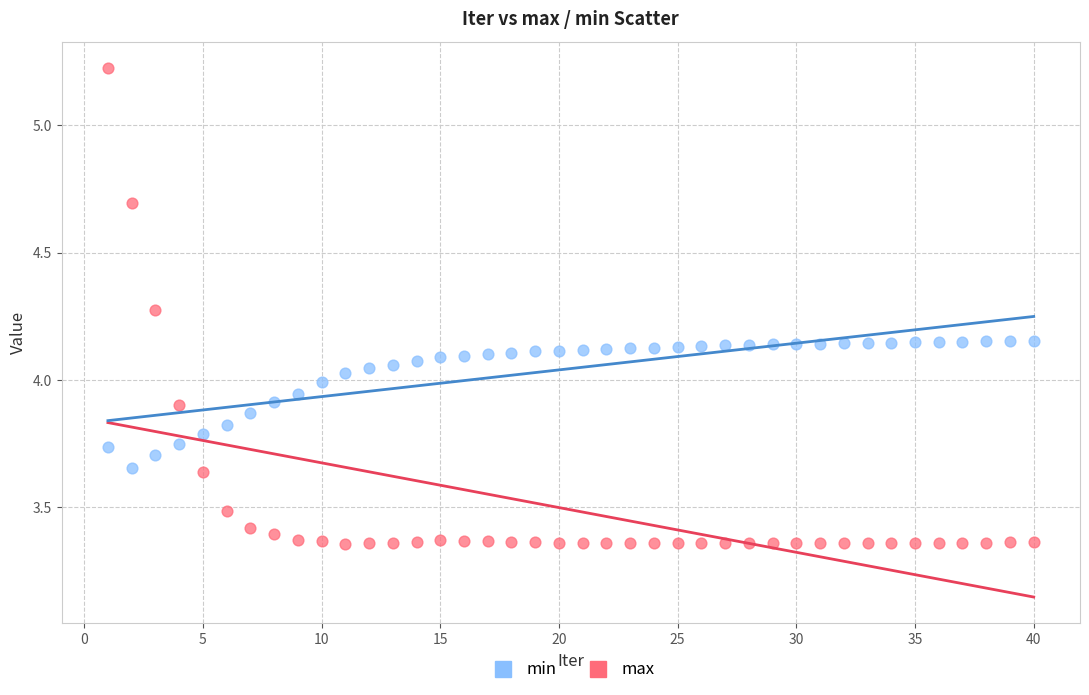

What are all the series names shown in the legend?

min, max